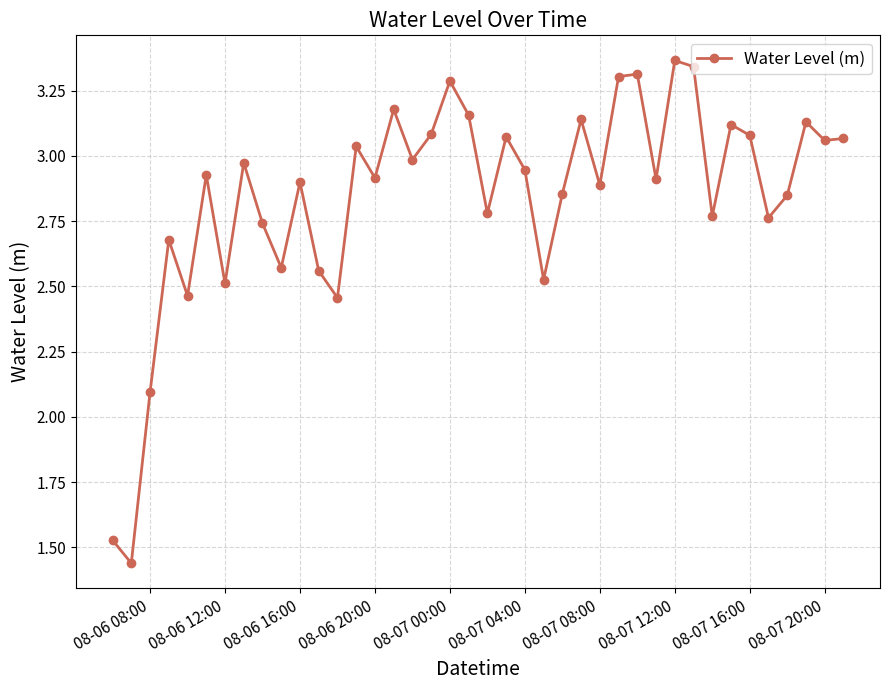

How many points are higher than both their immediate neighbors (excluding endpoints)?

13